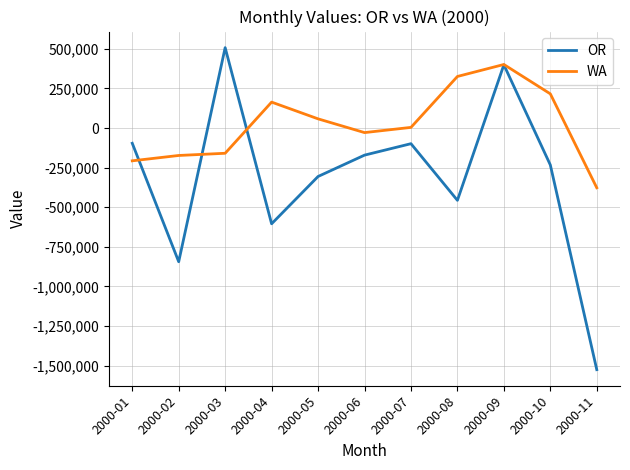

Which category has the lowest value in the WA series?

2000-11